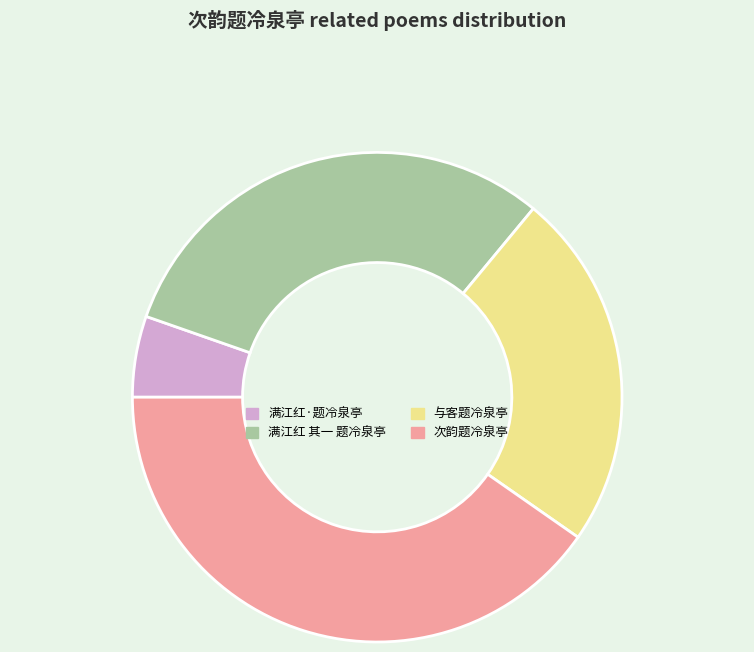

Count the number of slices in the pie.

4